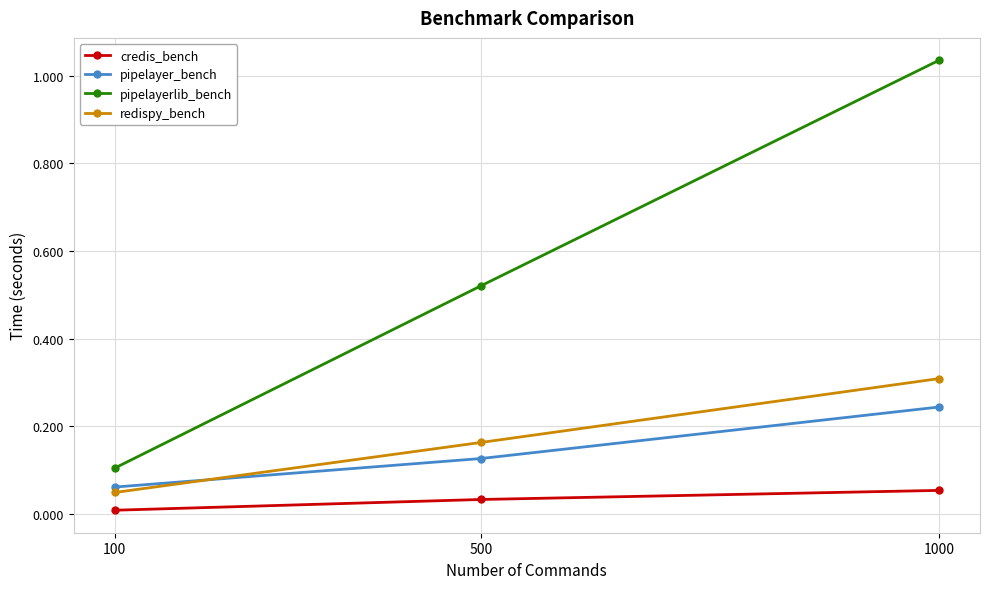

Which series has the largest total across all categories?

pipelayerlib_bench